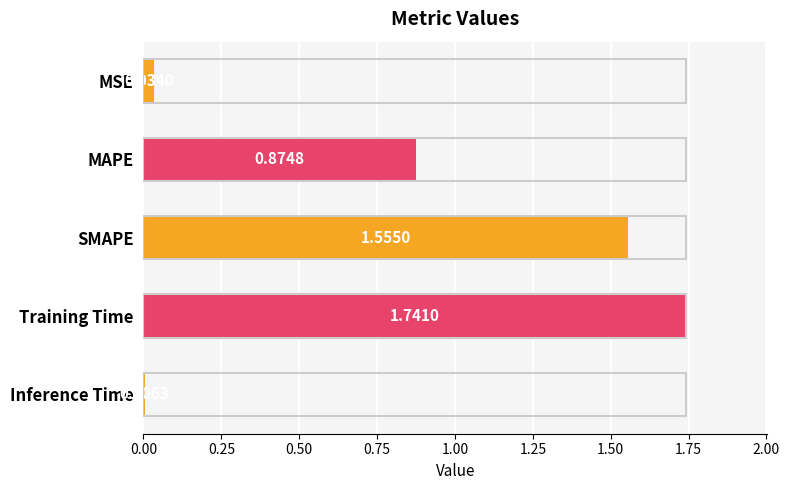

Between MSE and SMAPE, which is larger?

SMAPE